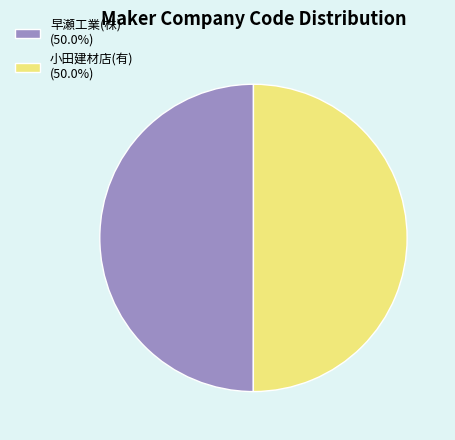

What is the ratio of the value at 小田建材店(有) (50.0%) to the value at 早瀬工業(株) (50.0%)?

1.0